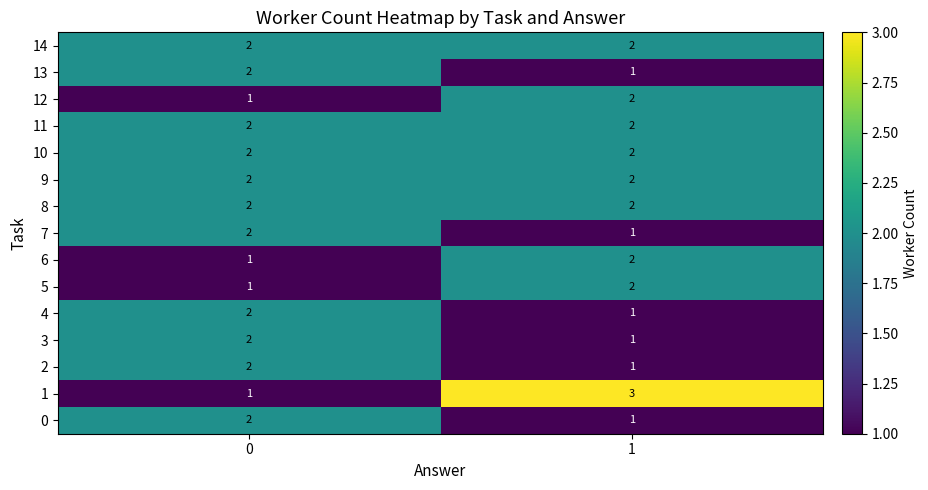

What is the total value across all series at 1?

25